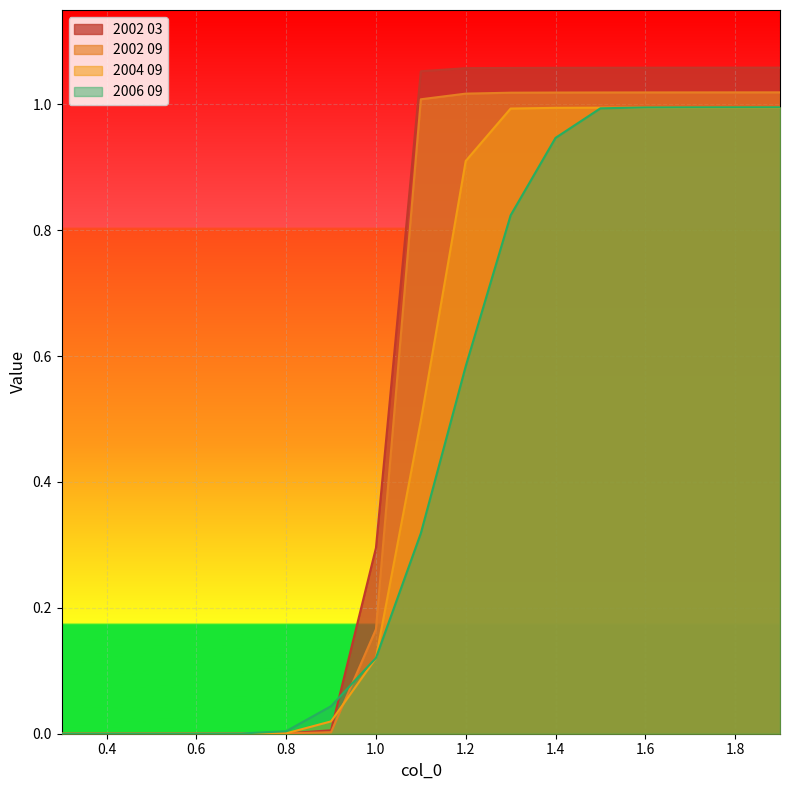

What is the label of the 8th point from the left?

1.0